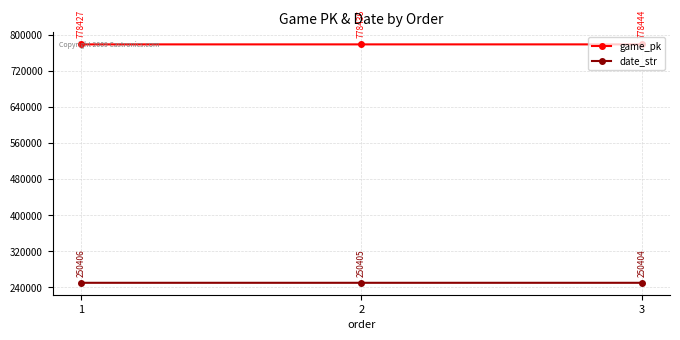

Reading left to right, list all the values displayed in this chart.

game_pk: 778427	778436	778444
date_str: 250406	250405	250404